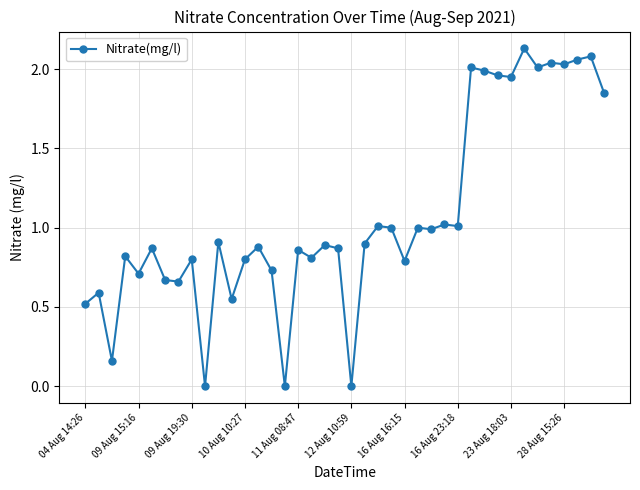

What is the average value?

1.1